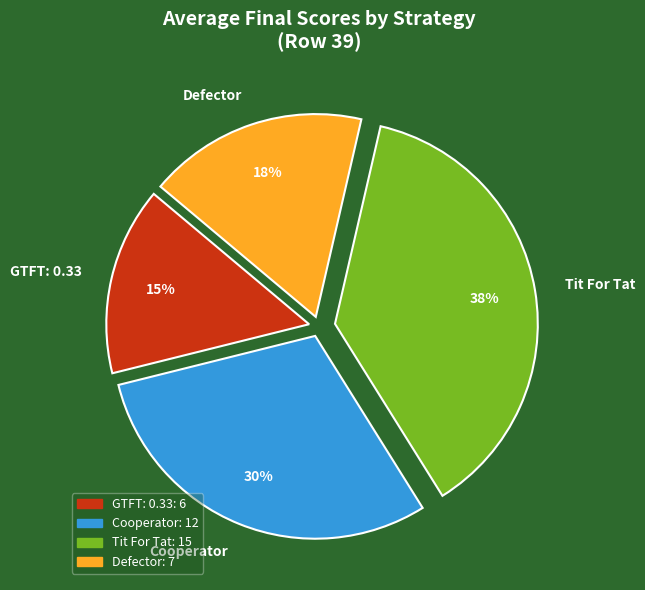

Do Cooperator and Tit For Tat together represent more than half of the pie?

Yes